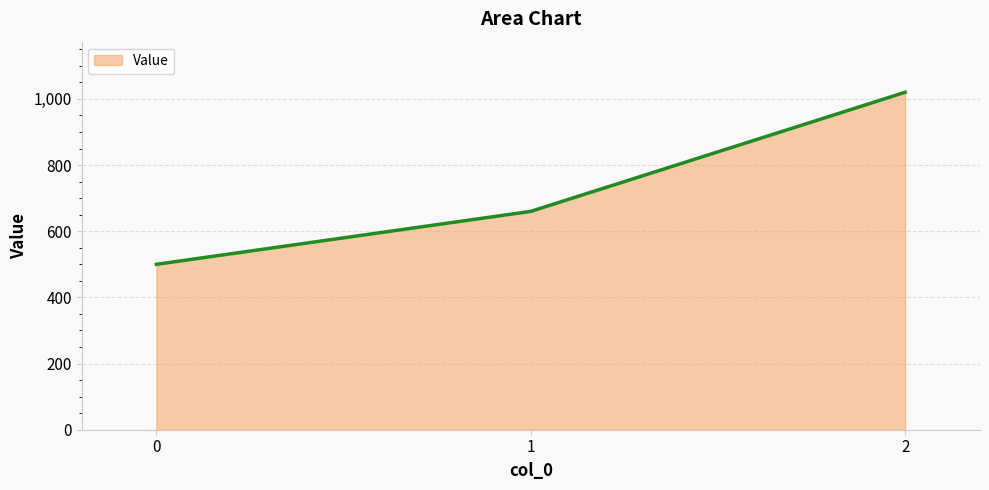

Rank the categories by value from highest to lowest.

2, 1, 0